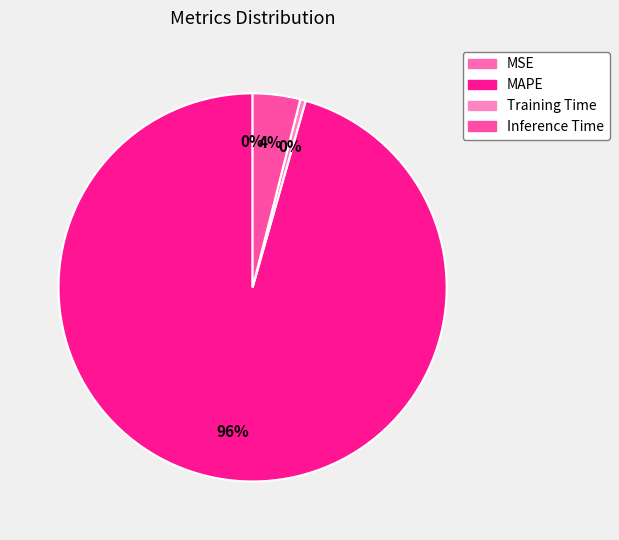

Rank the categories by value from highest to lowest.

MAPE, Inference Time, Training Time, MSE